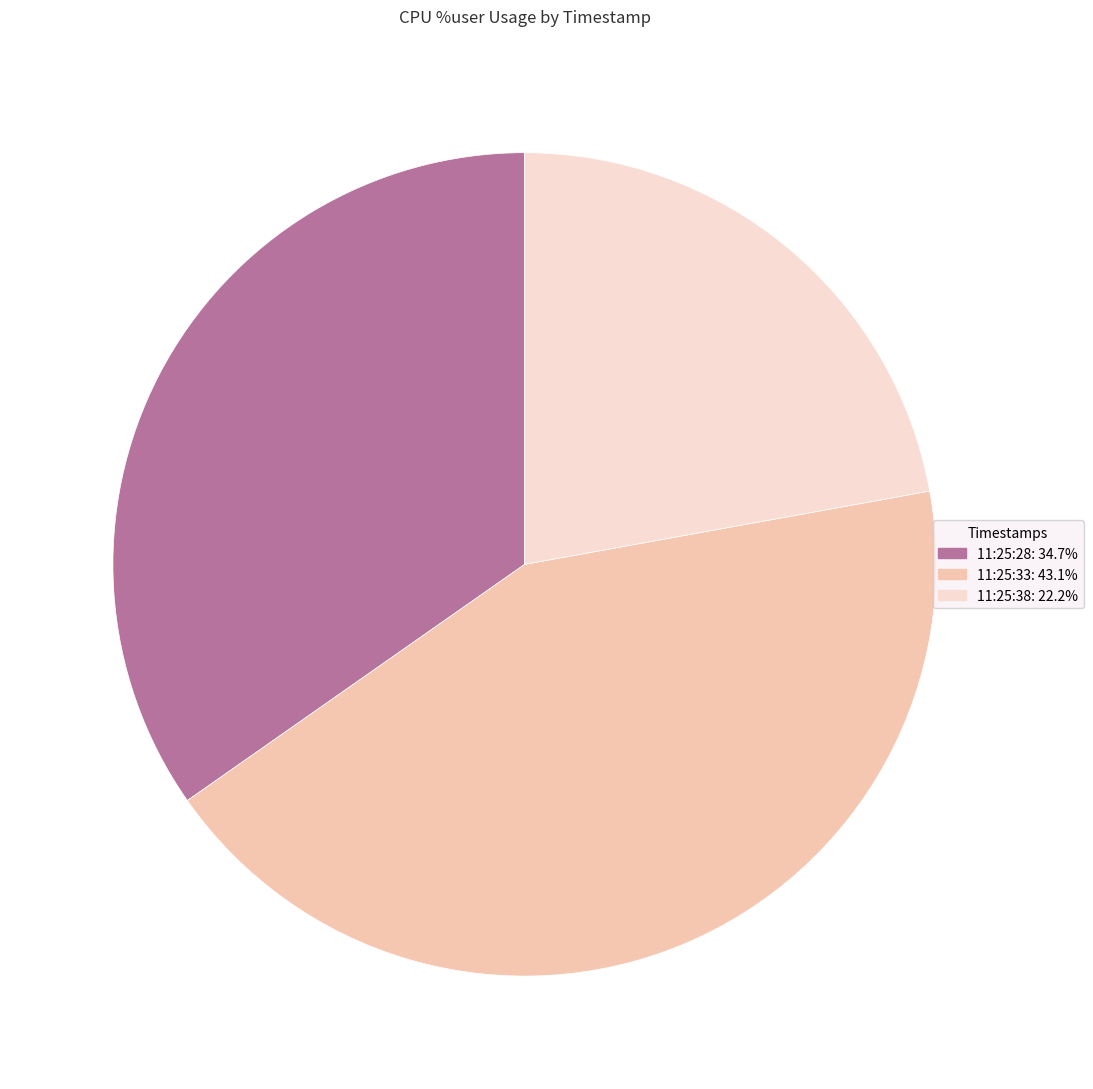

What is the ratio of the value at 11:25:38 to the value at 11:25:33?

0.5